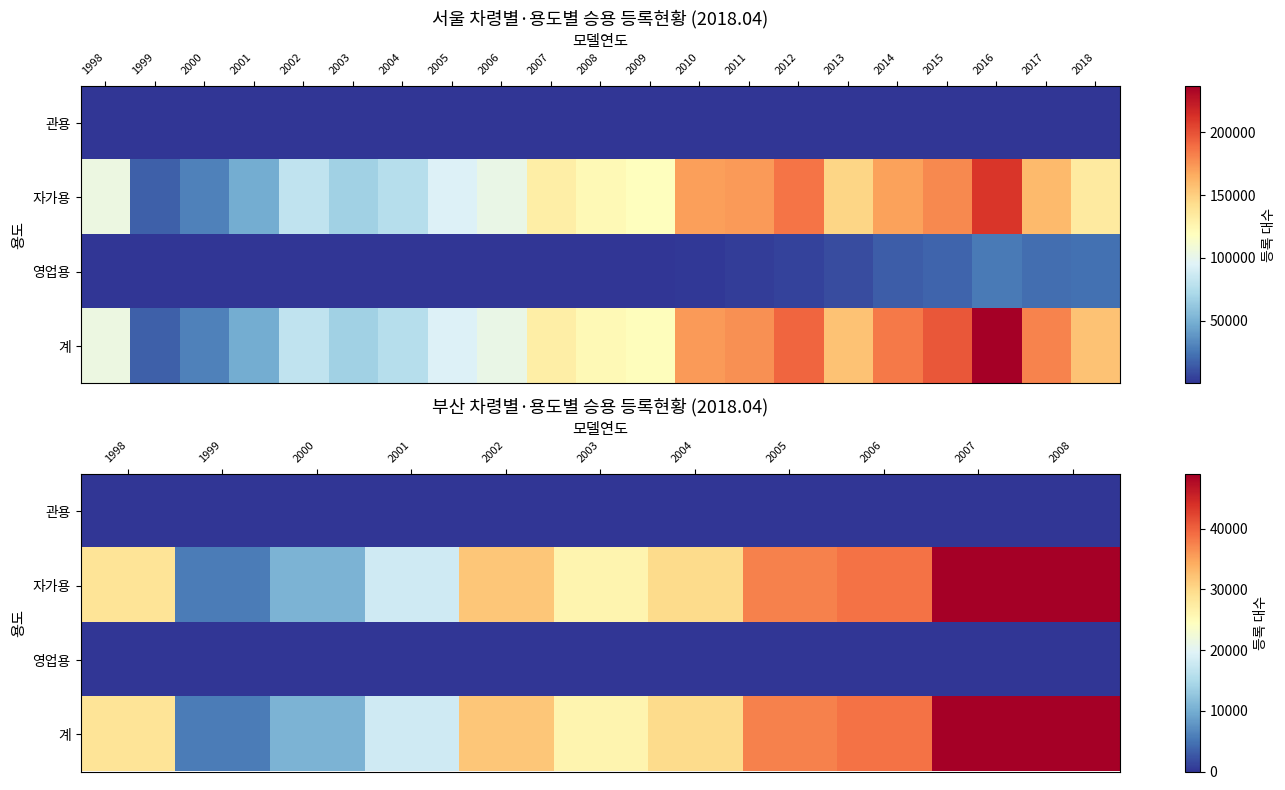

Between 1998 and 2004, which series saw the biggest shift?

계